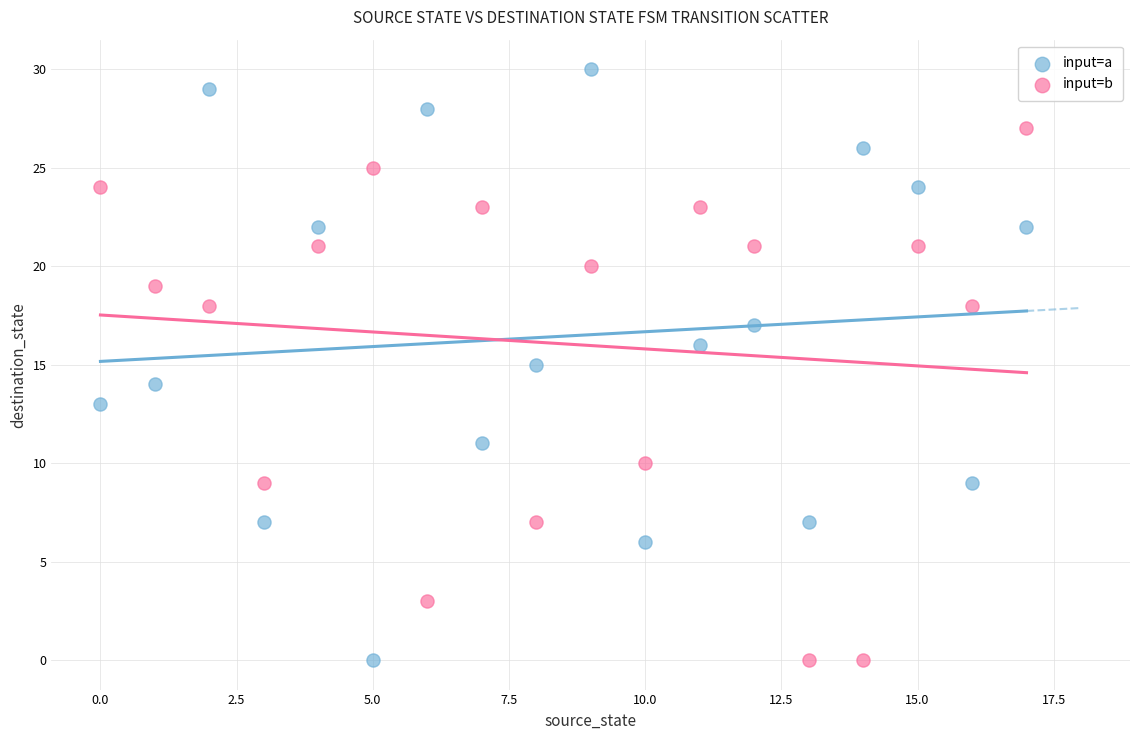

Which series reaches the maximum Y coordinate?

input=a